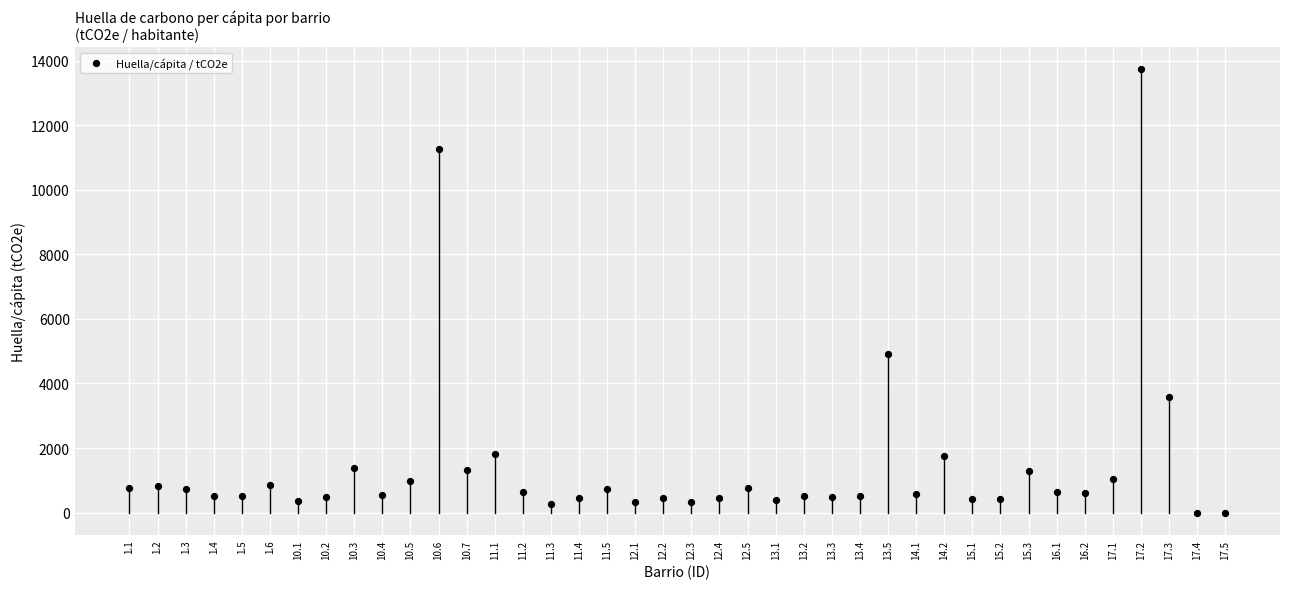

What is the range of Y values (max minus min)?

13735.9